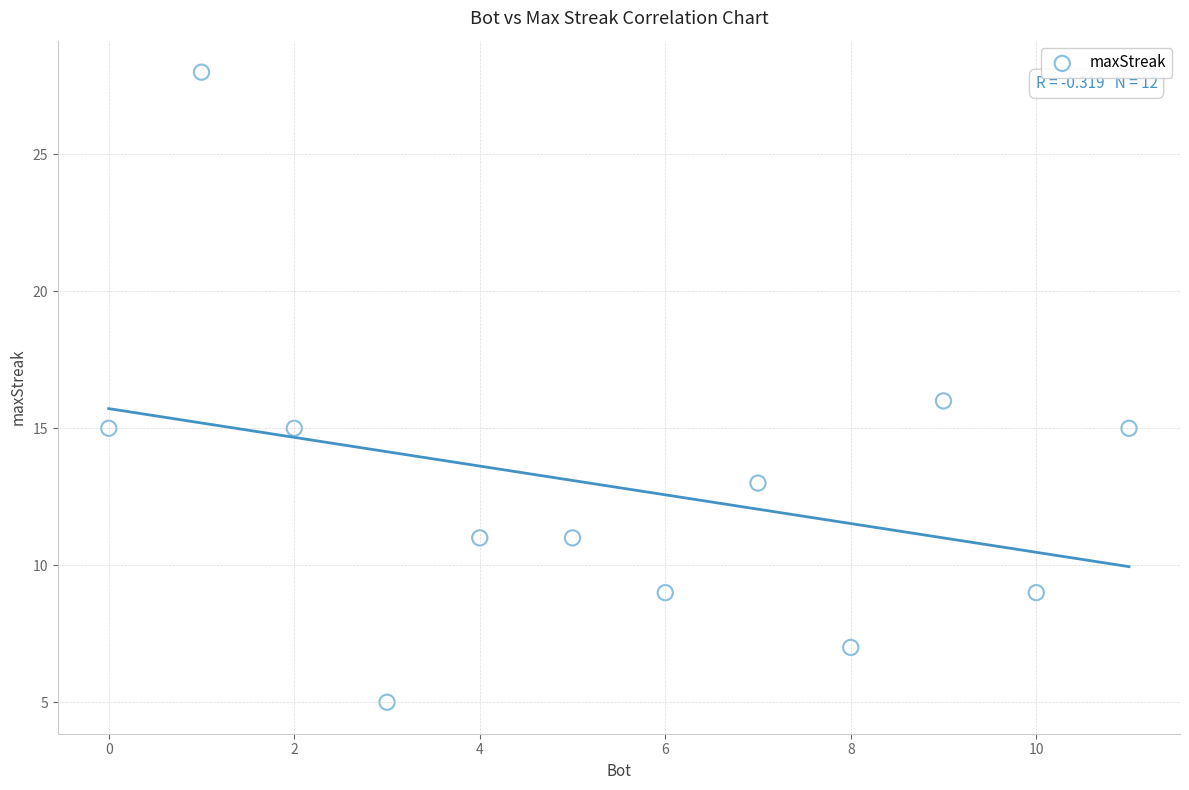

What is the range of Y values (max minus min)?

23